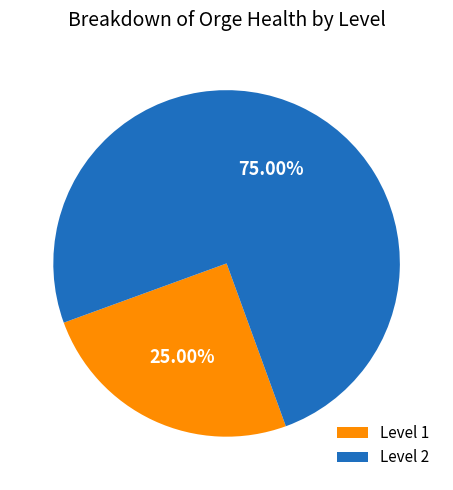

How much of the chart is everything except Level 1?

75.0%